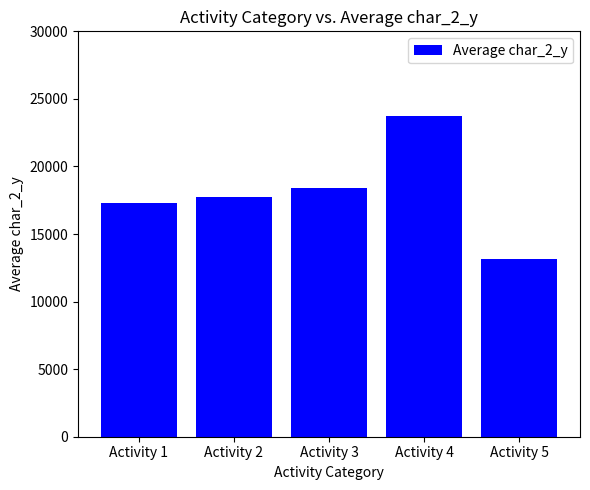

How many distinct data groups are displayed?

1